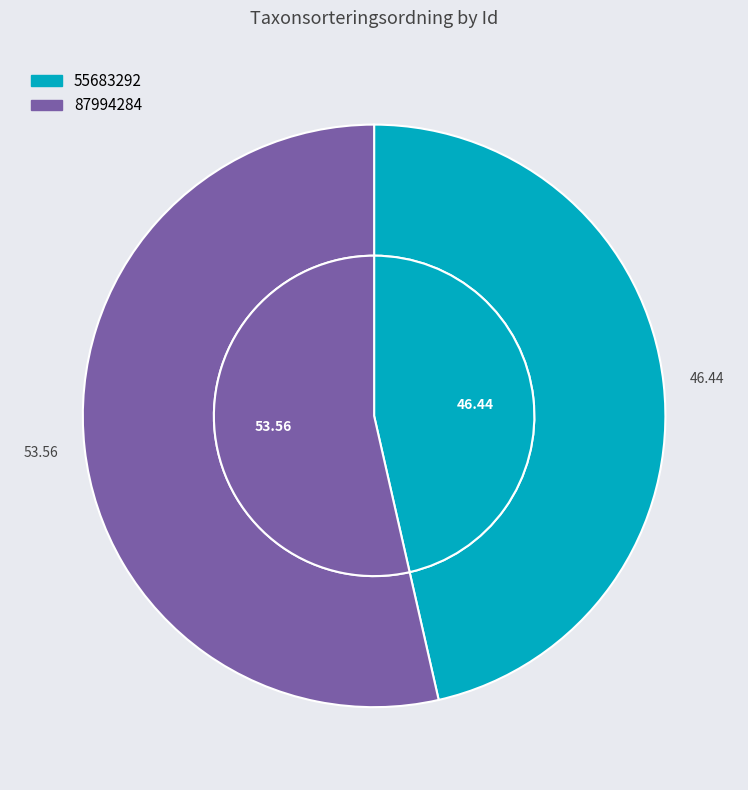

To the nearest percent, what is the difference between the largest and smallest slice percentages?

7%